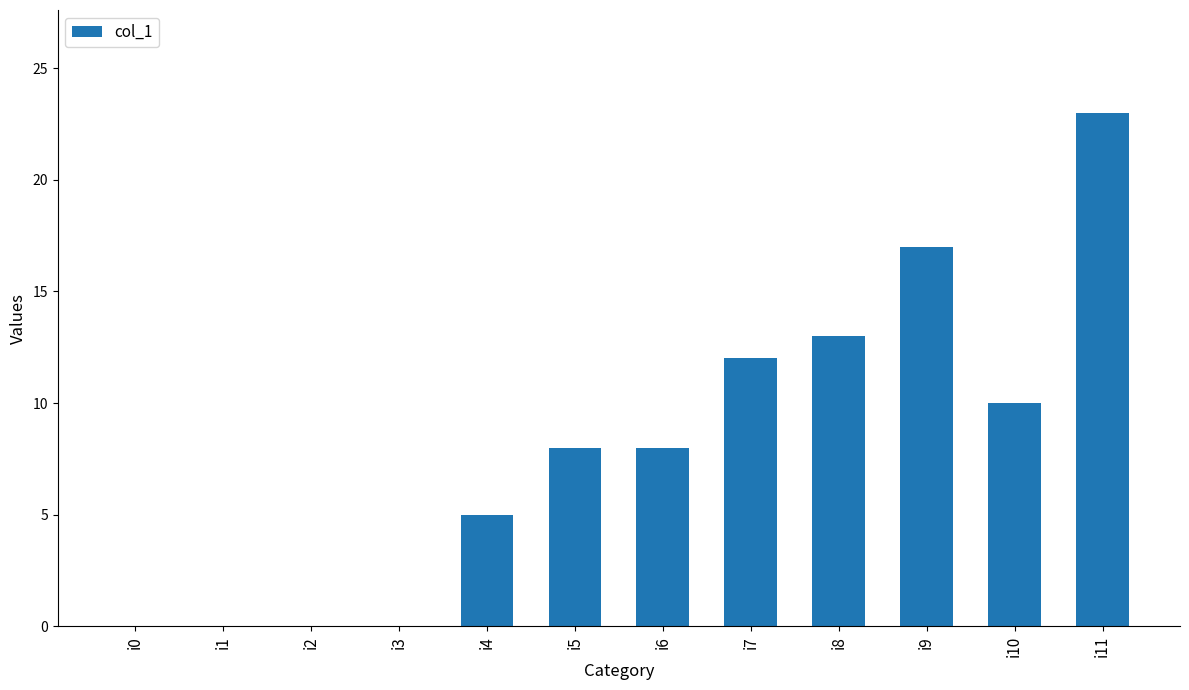

Count the number of data series in this chart.

1